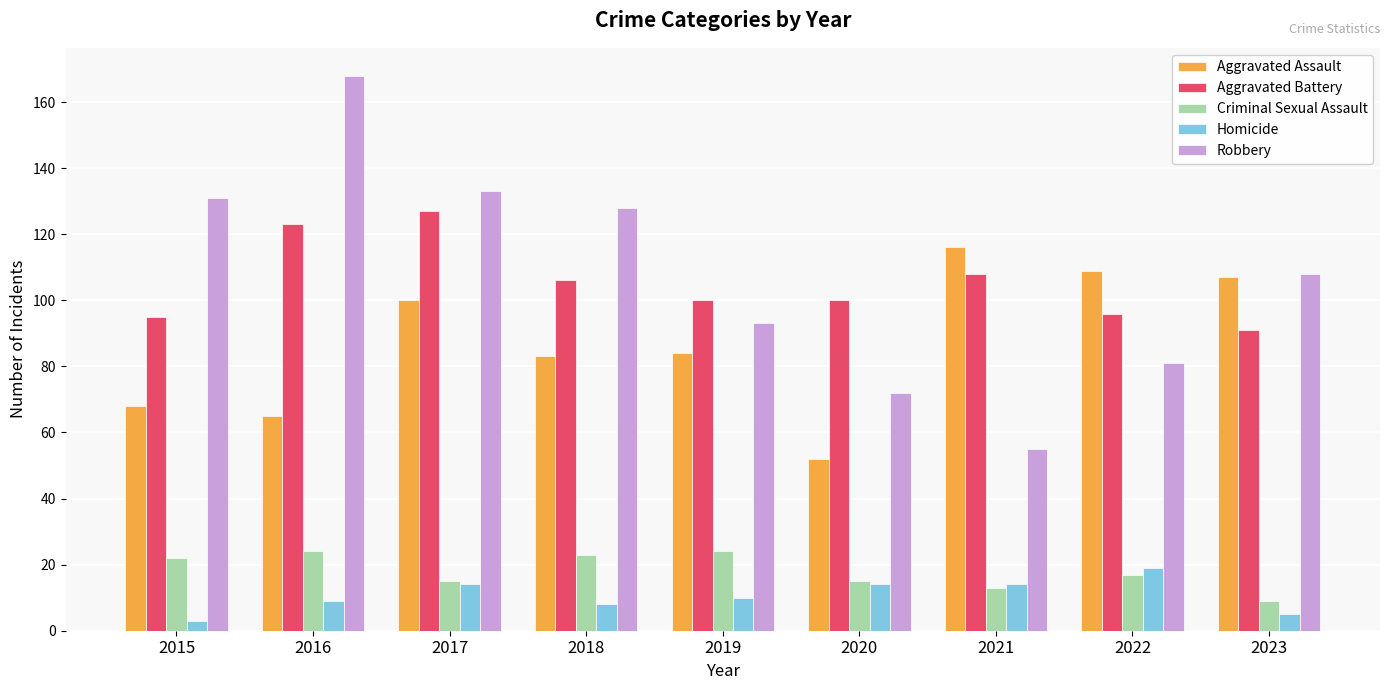

Reading right to left, what are all the values shown in this chart?

Aggravated Assault: 2023=107	2022=109	2021=116	2020=52	2019=84	2018=83	2017=100	2016=65	2015=68
Aggravated Battery: 2023=91	2022=96	2021=108	2020=100	2019=100	2018=106	2017=127	2016=123	2015=95
Criminal Sexual Assault: 2023=9	2022=17	2021=13	2020=15	2019=24	2018=23	2017=15	2016=24	2015=22
Homicide: 2023=5	2022=19	2021=14	2020=14	2019=10	2018=8	2017=14	2016=9	2015=3
Robbery: 2023=108	2022=81	2021=55	2020=72	2019=93	2018=128	2017=133	2016=168	2015=131